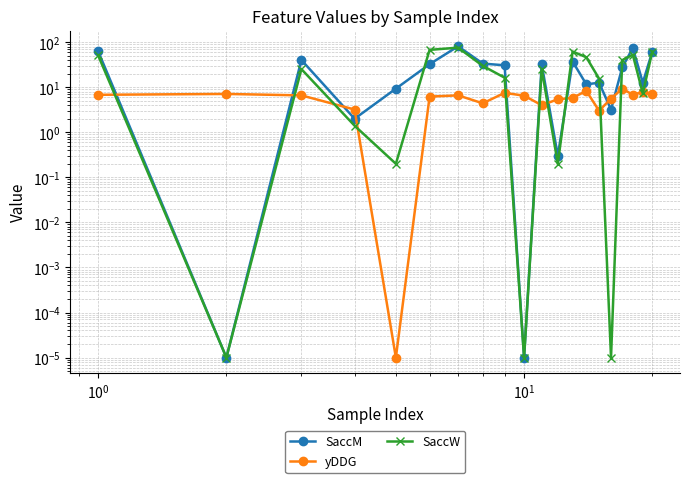

Rank the series by their maximum value, from lowest to highest.

yDDG, SaccW, SaccM